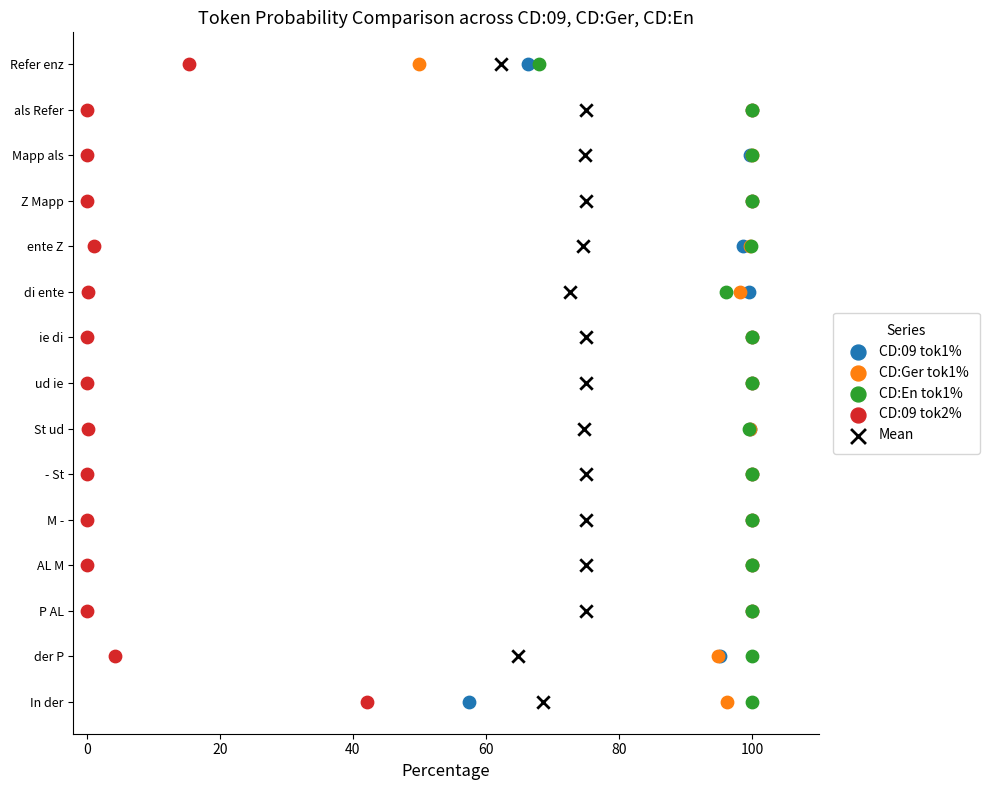

What are all the series names shown in the legend?

CD:09 tok1%, CD:Ger tok1%, CD:En tok1%, CD:09 tok2%, Mean